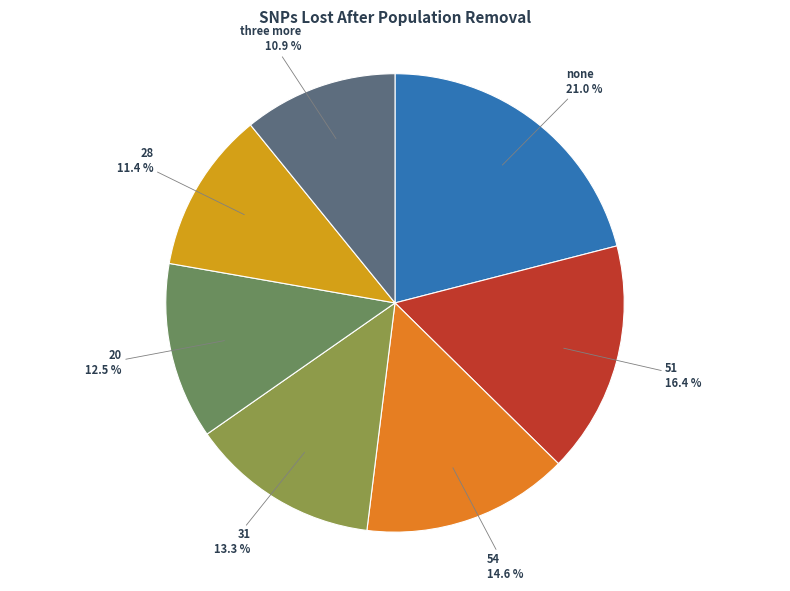

Is there any slice that represents more than half of the pie?

No